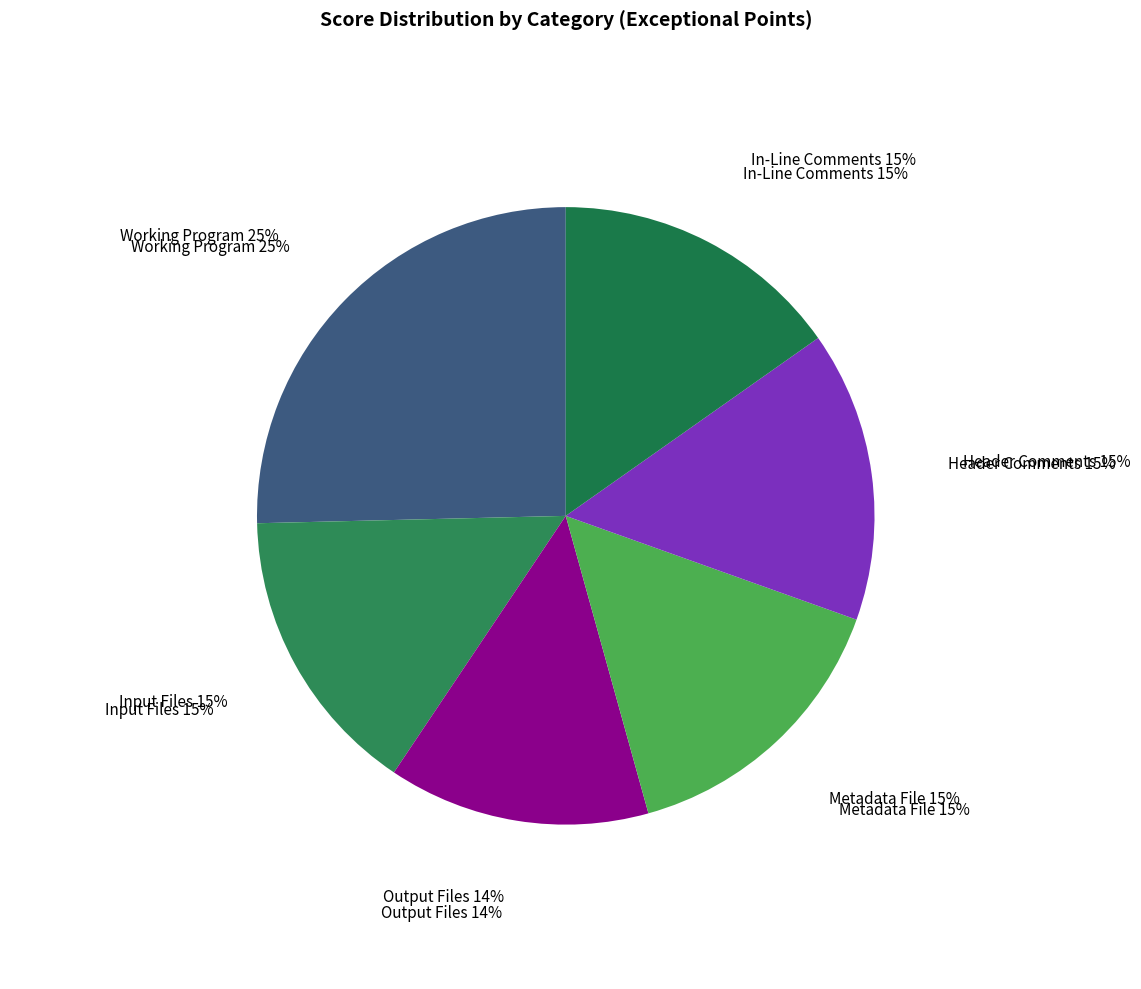

Which slice is the smallest?

Output Files